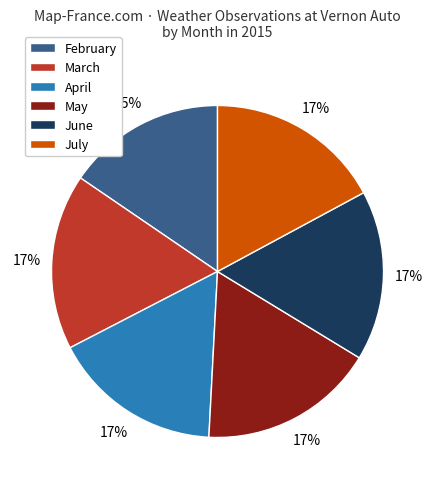

How many segments does this pie chart have?

6